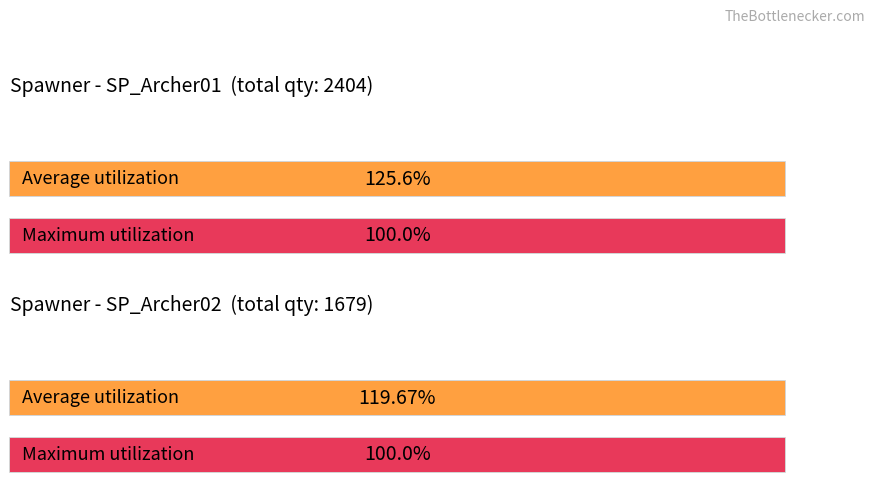

The value of SP_Archer02 at 30001-32500 is 59. True or false?

False